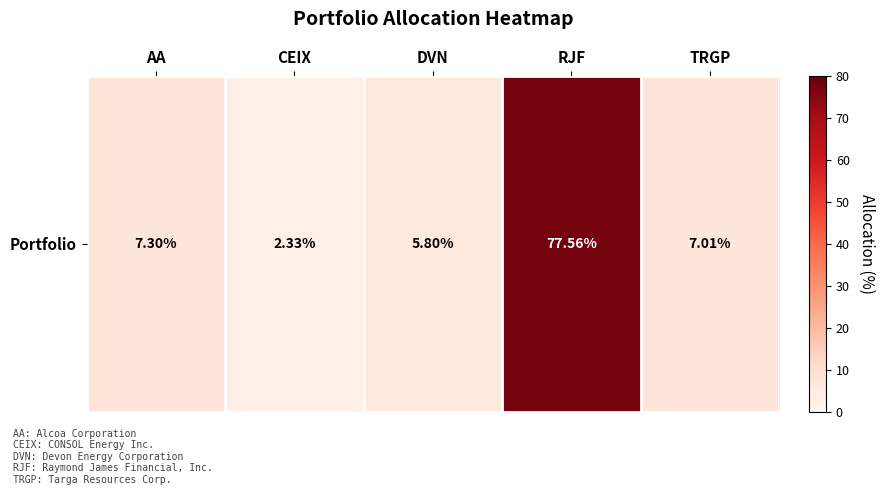

What is the ratio of the value at AA to the value at DVN?

1.3